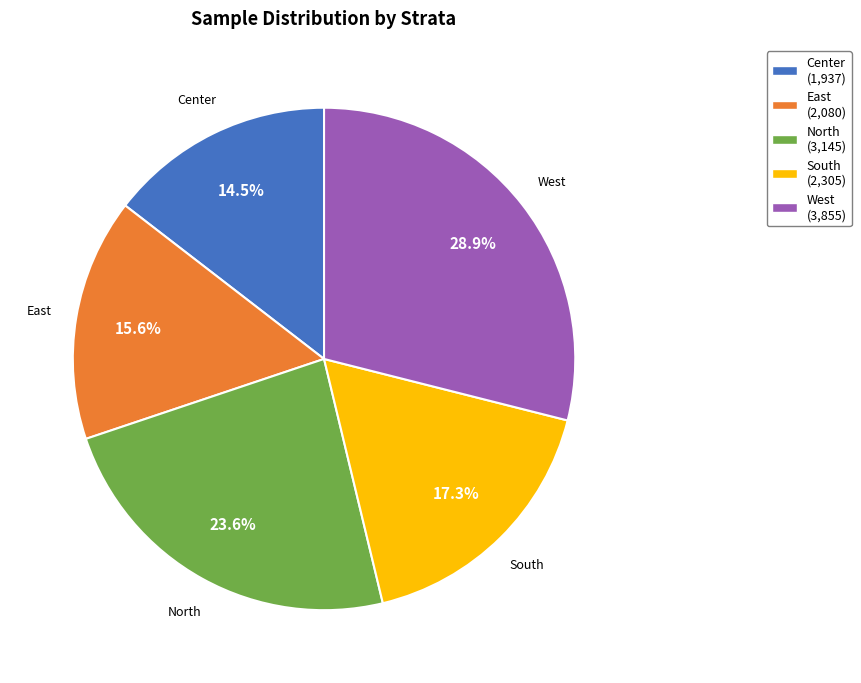

Is the sum of East and North greater than half?

No